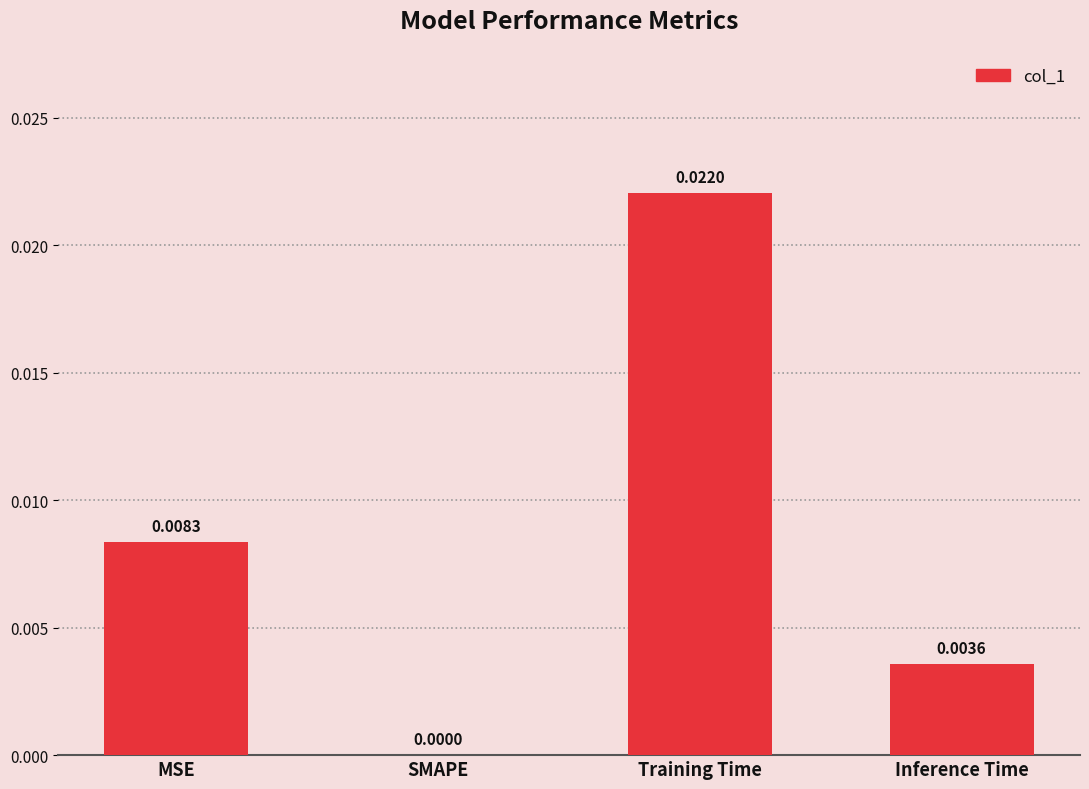

Which category has the highest value across all series?

Training Time